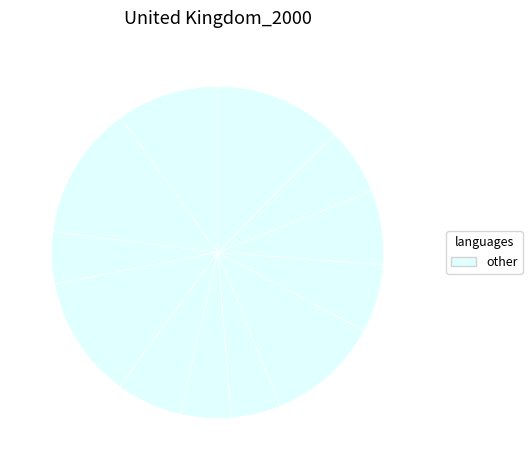

Which category has the biggest portion of the pie?

5wslA136